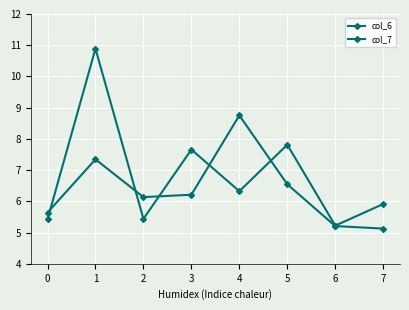

The value of col_7 at 7 is 7.1. True or false?

False